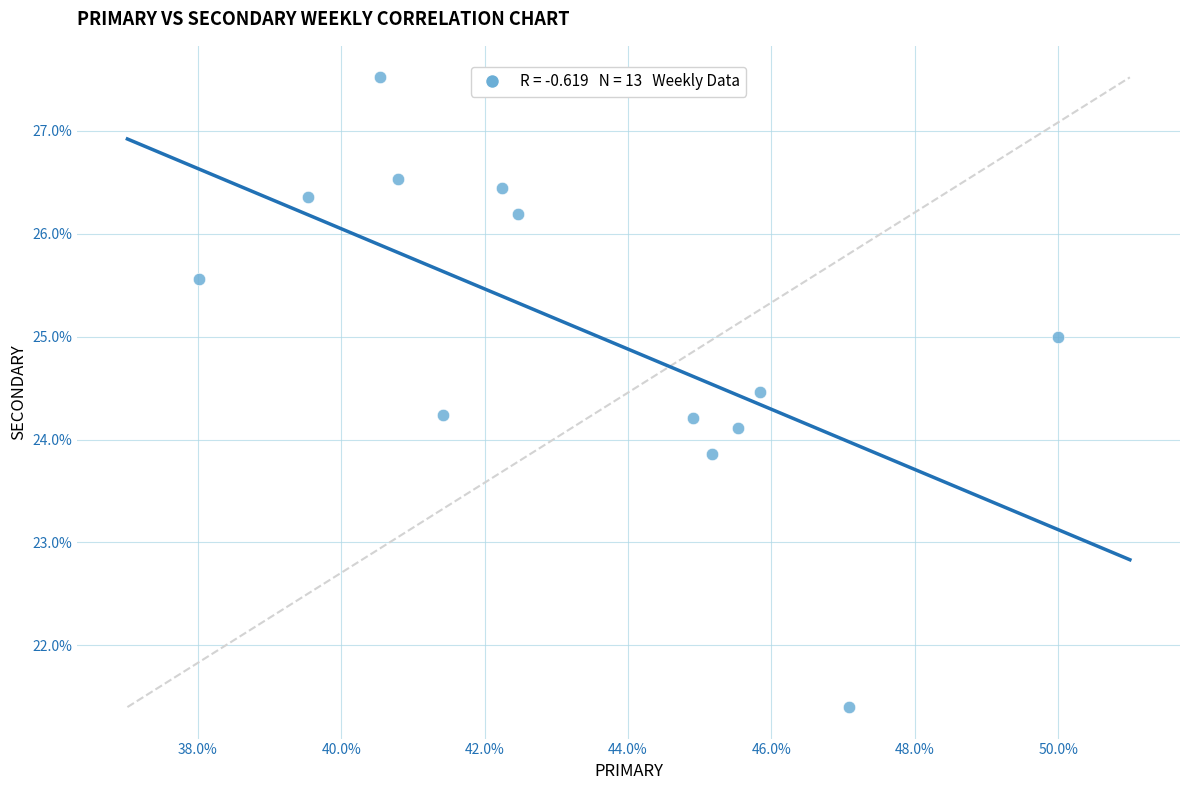

What is the range of Y values (max minus min)?

6.1